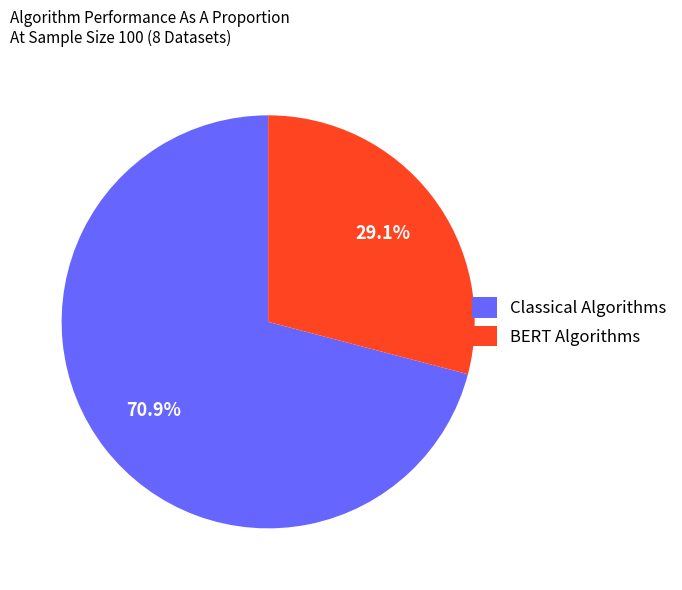

Which slice is the smallest?

BERT Algorithms